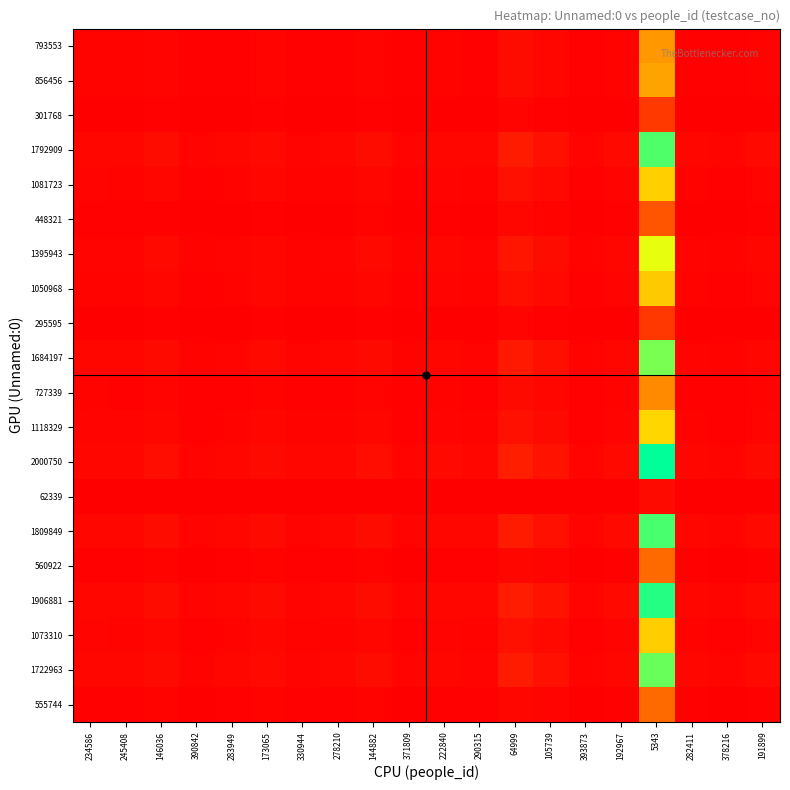

How many series are shown in this chart?

20